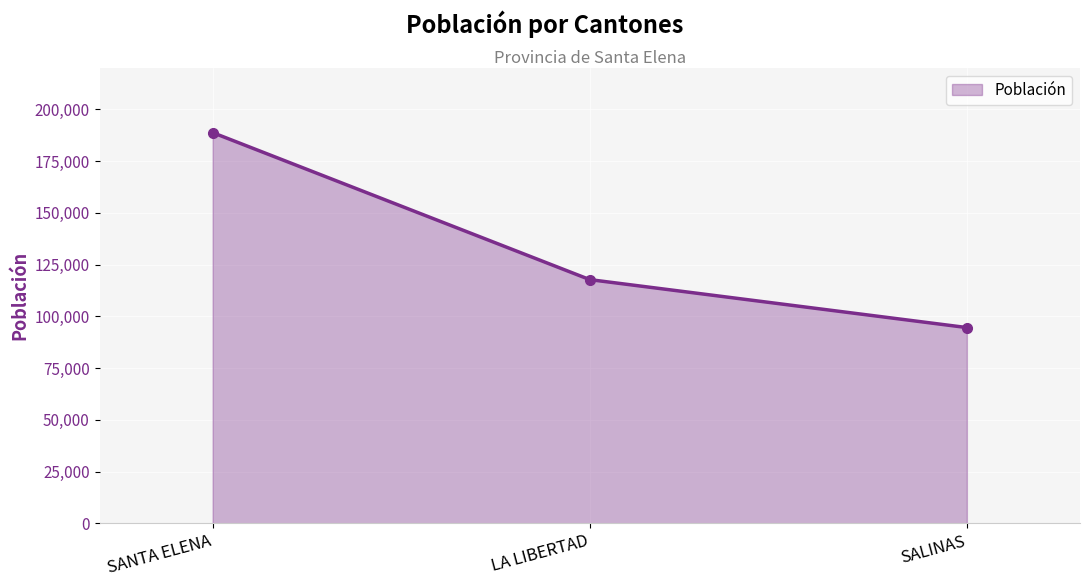

At which label does the data first exceed 117767?

SANTA ELENA